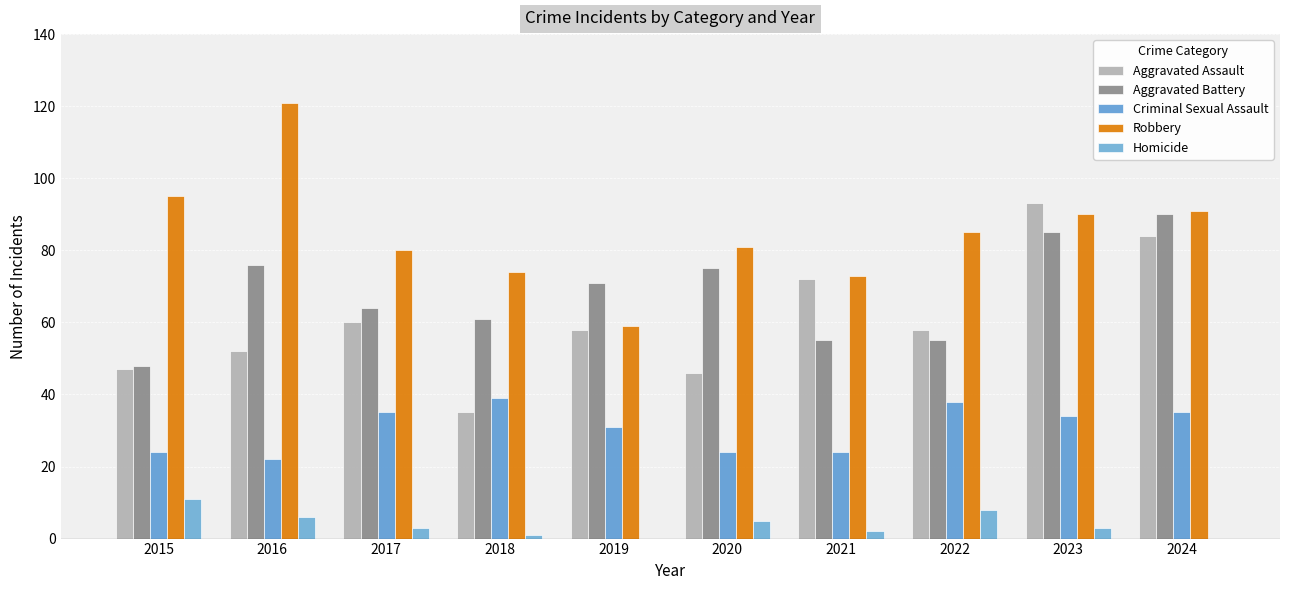

The value of Robbery at 2016 is 121. True or false?

True